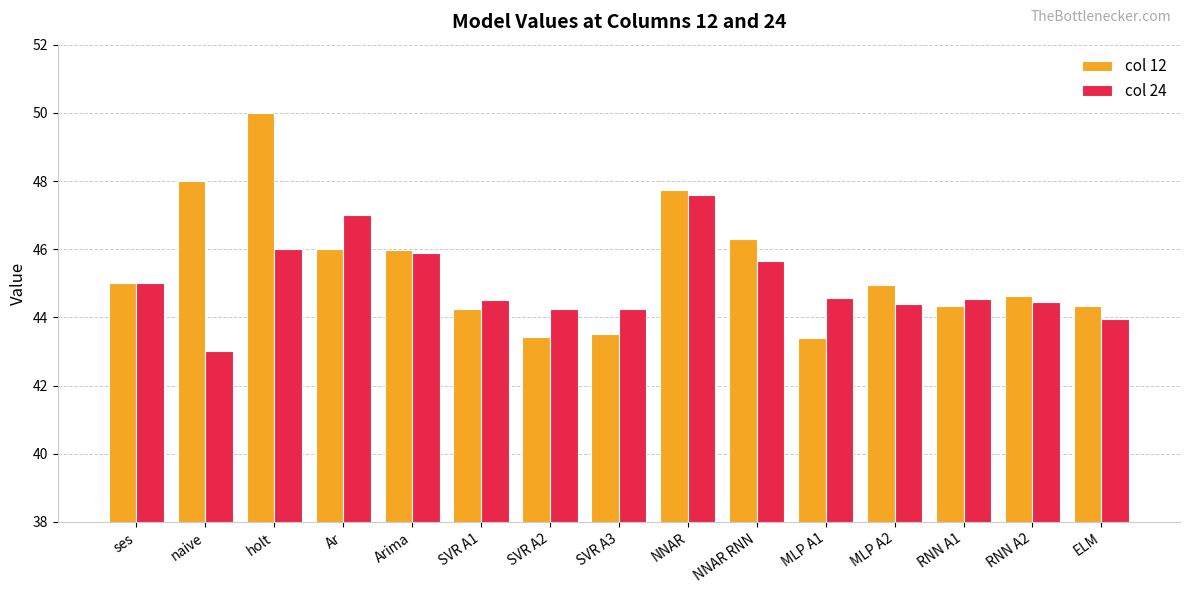

At which category does the chart reach its minimum across all series?

naive